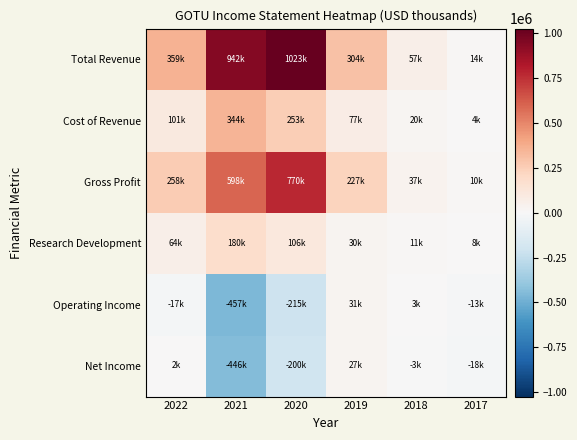

Between 2021 and 2020, which series saw the biggest shift?

Net Income